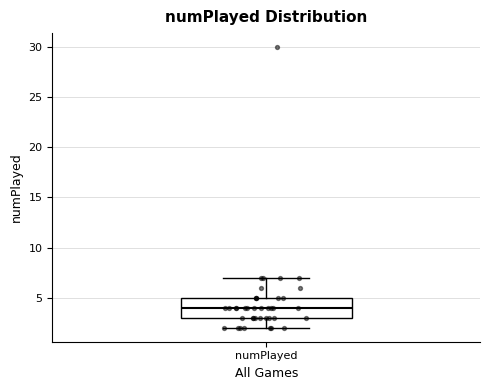

Read this box plot against the y-axis: the position of the median line, the range covered by the box, and the ends of both whiskers. The values are not printed on the chart, so give them approximately, as read against the axis.

median 4, box 3 to 5, whiskers 2 to 7